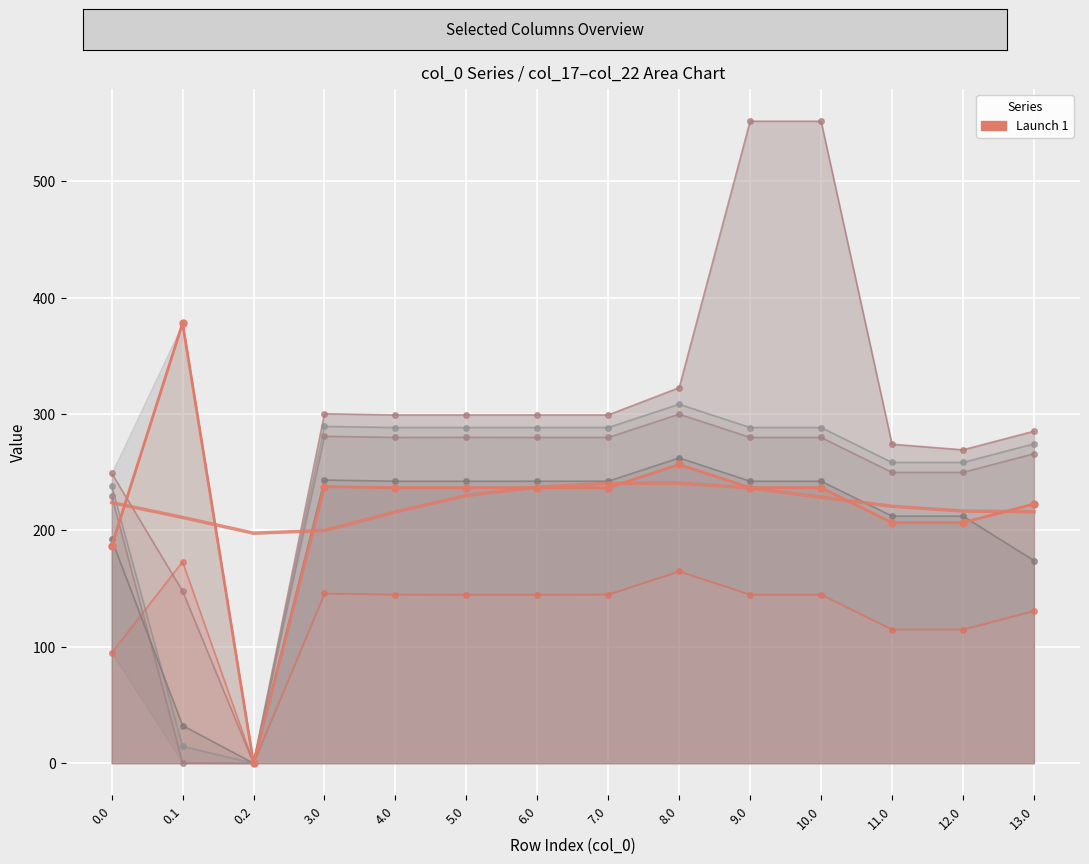

At 5.0, list the series in order from largest to smallest.

col_19, col_21, col_20, col_22, col_18, col_17